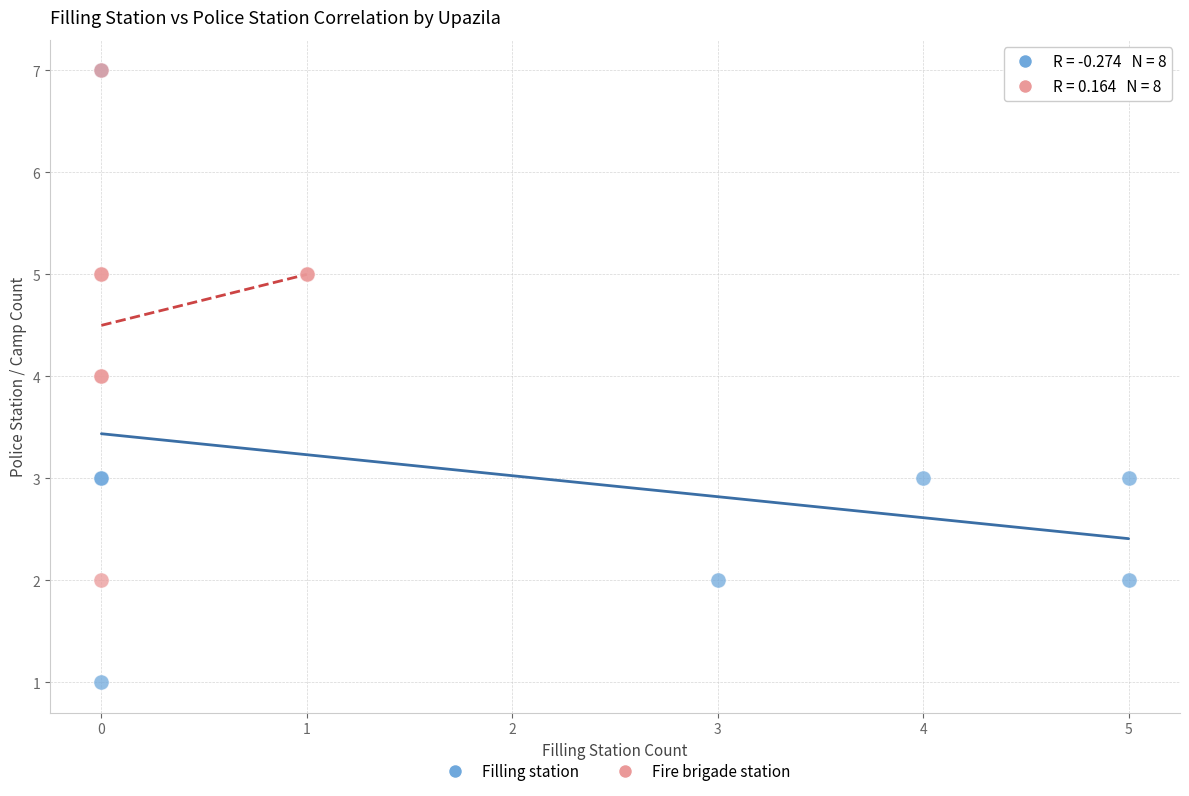

Which series has the largest Y range (max minus min)?

Filling station